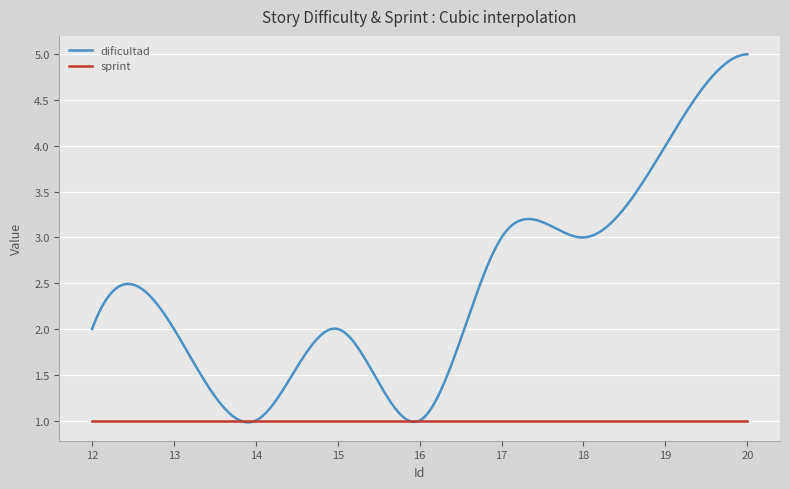

Which series has the largest range (max minus min)?

dificultad